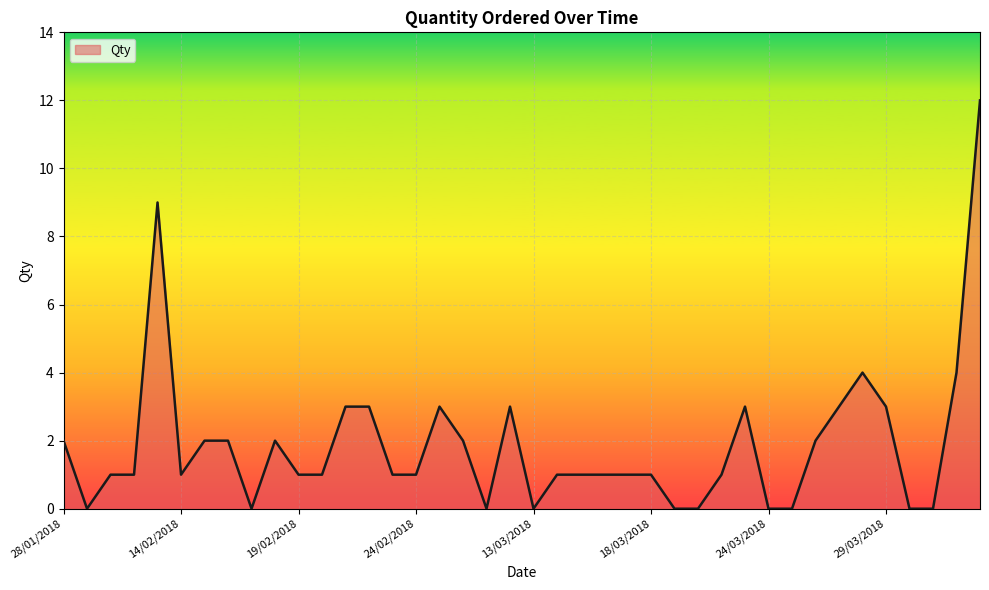

What is the difference between the maximum and minimum values?

12